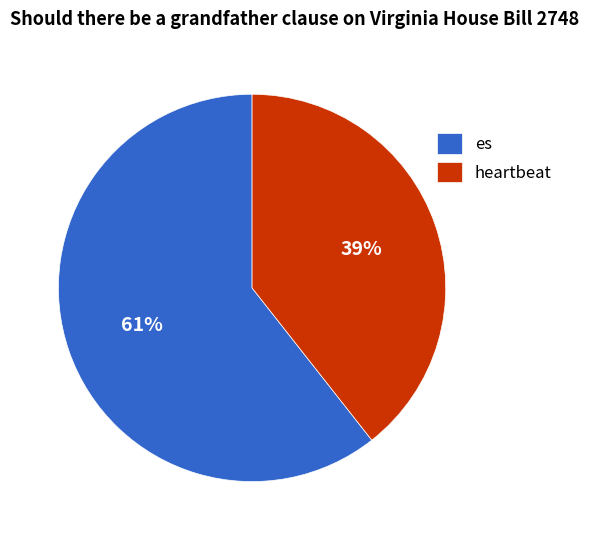

Rank the categories by value from lowest to highest.

heartbeat, es